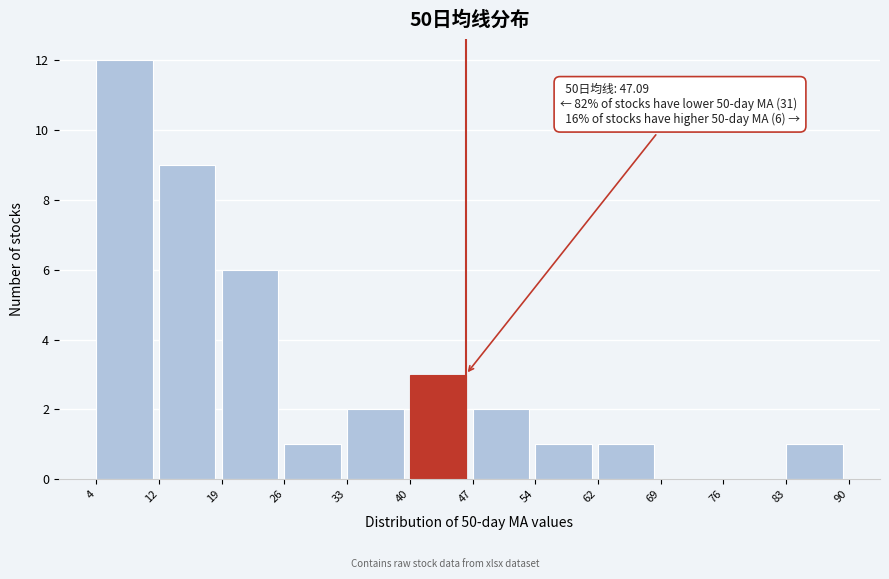

Reading right to left, extract all data points from this chart.

83=1	76=0	69=0	62=1	54=1	47=2	40=3	33=2	26=1	19=6	12=9	4=12